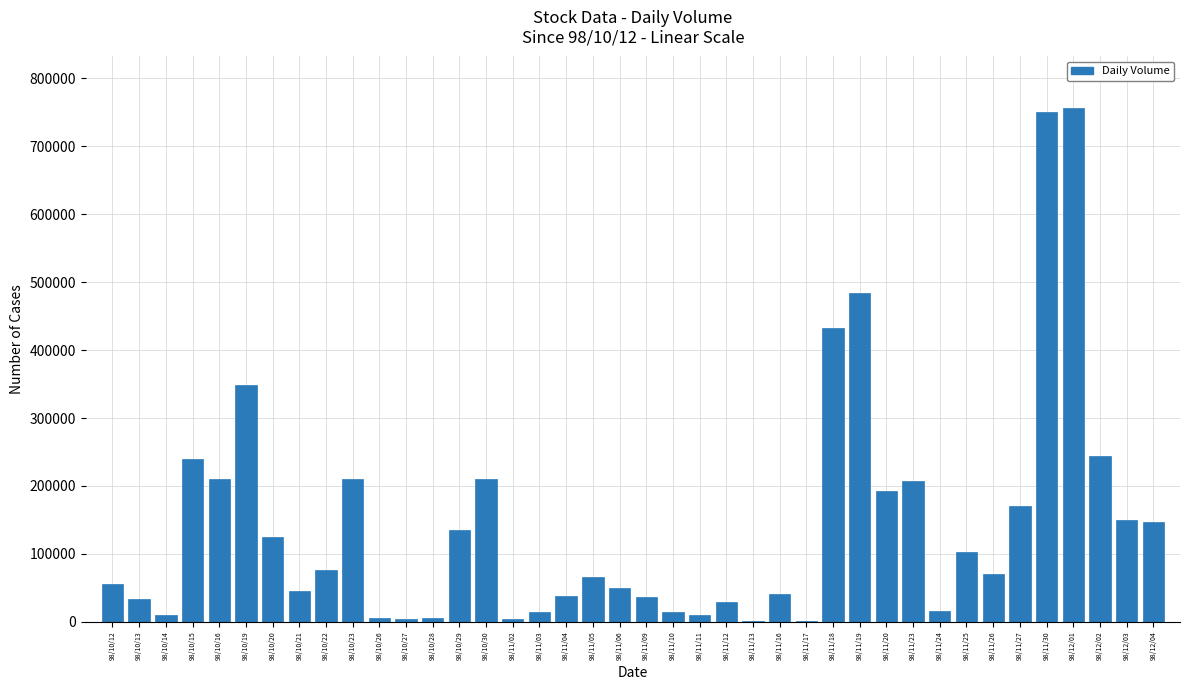

What is the maximum value shown in the chart?

756580